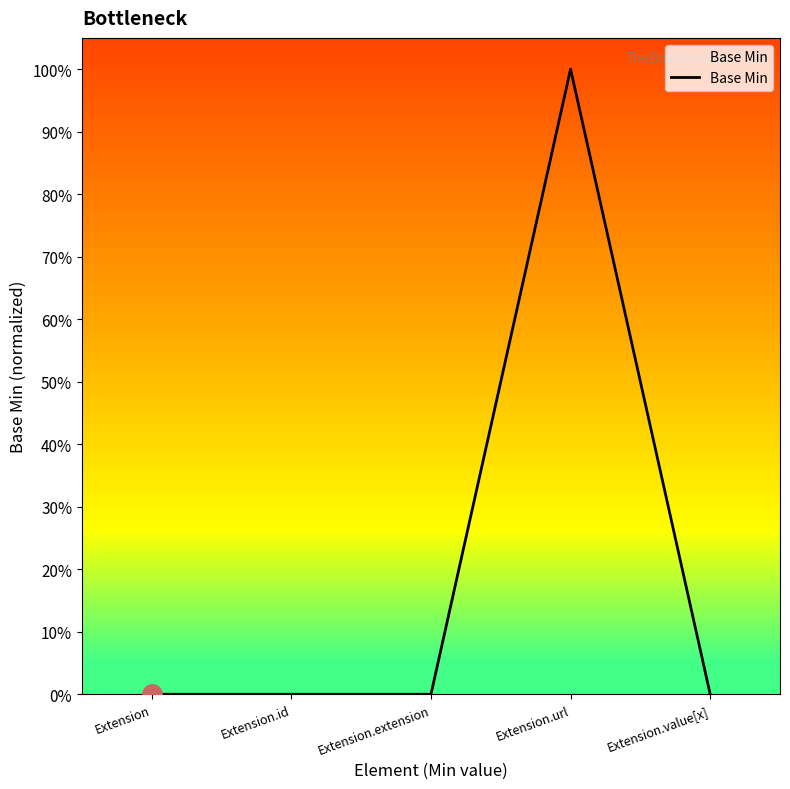

Rank the categories by value from lowest to highest.

Extension, Extension.id, Extension.extension, Extension.value[x], Extension.url